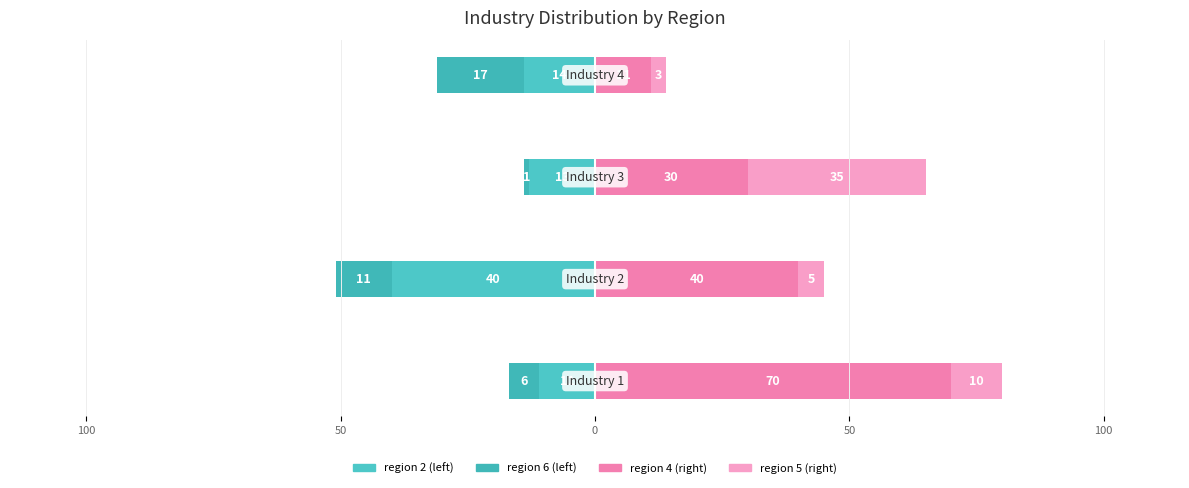

Which series changed the most between 50 and 0?

region 5